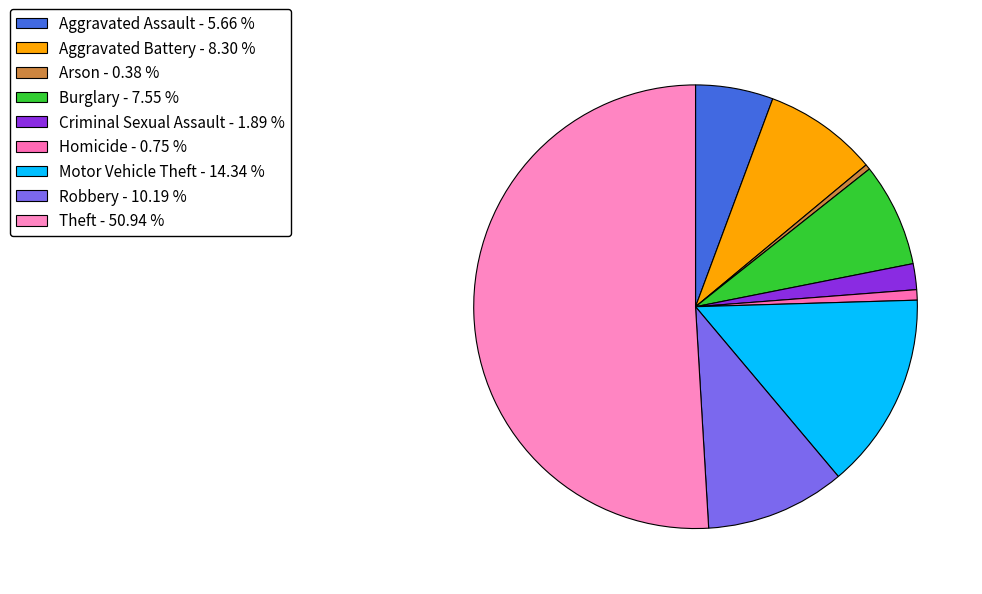

Rank the categories by value from lowest to highest.

Arson, Homicide, Criminal Sexual Assault, Aggravated Assault, Burglary, Aggravated Battery, Robbery, Motor Vehicle Theft, Theft